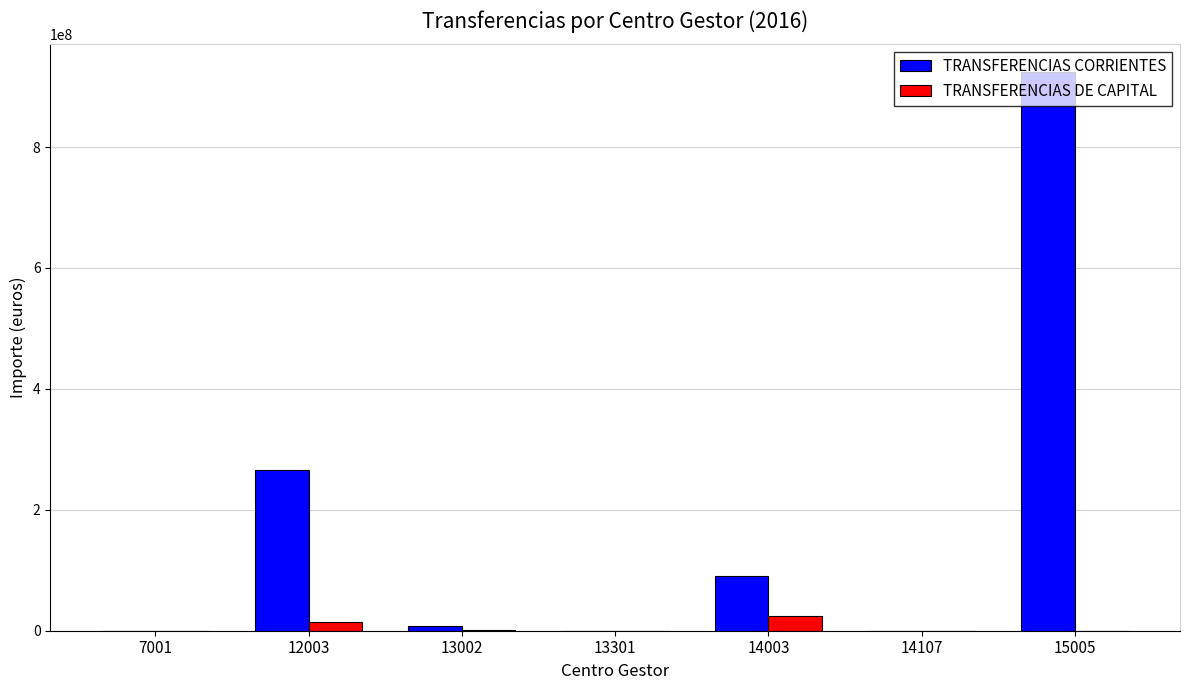

The value of TRANSFERENCIAS DE CAPITAL at 14003 is 24846680. True or false?

True